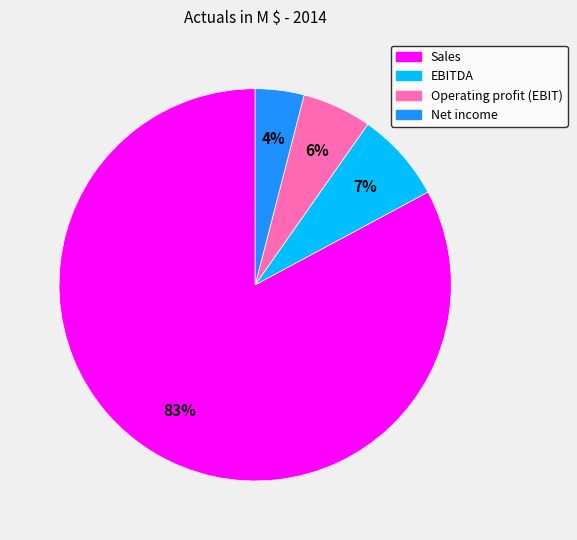

Rank the categories by value from highest to lowest.

Sales, EBITDA, Operating profit (EBIT), Net income